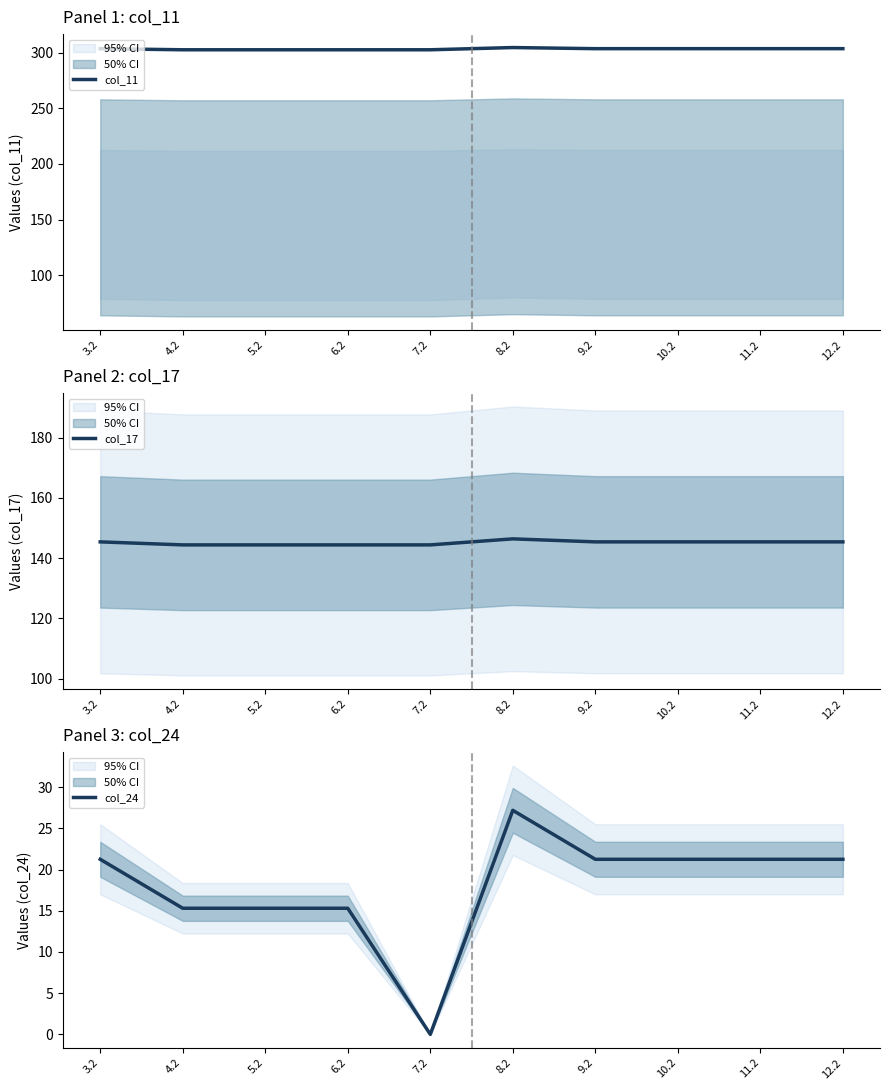

True or false: col_24 and col_11 intersect in this chart.

False